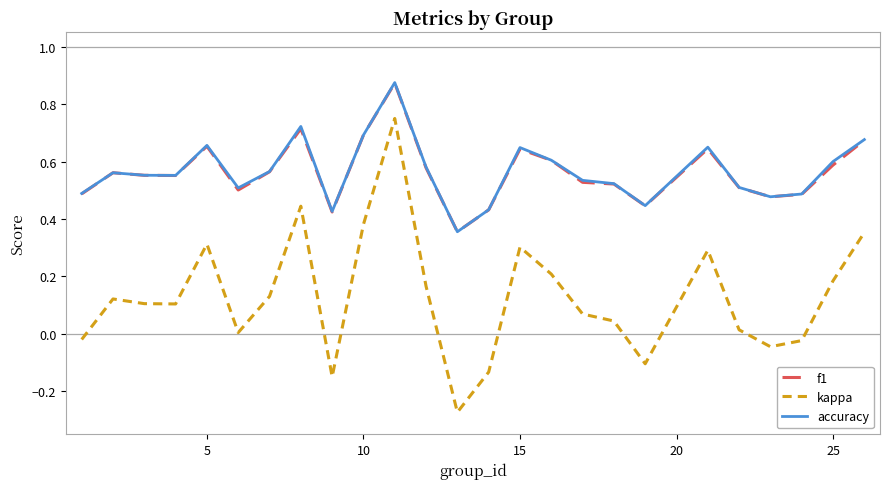

True or false: kappa and accuracy cross at least once.

False